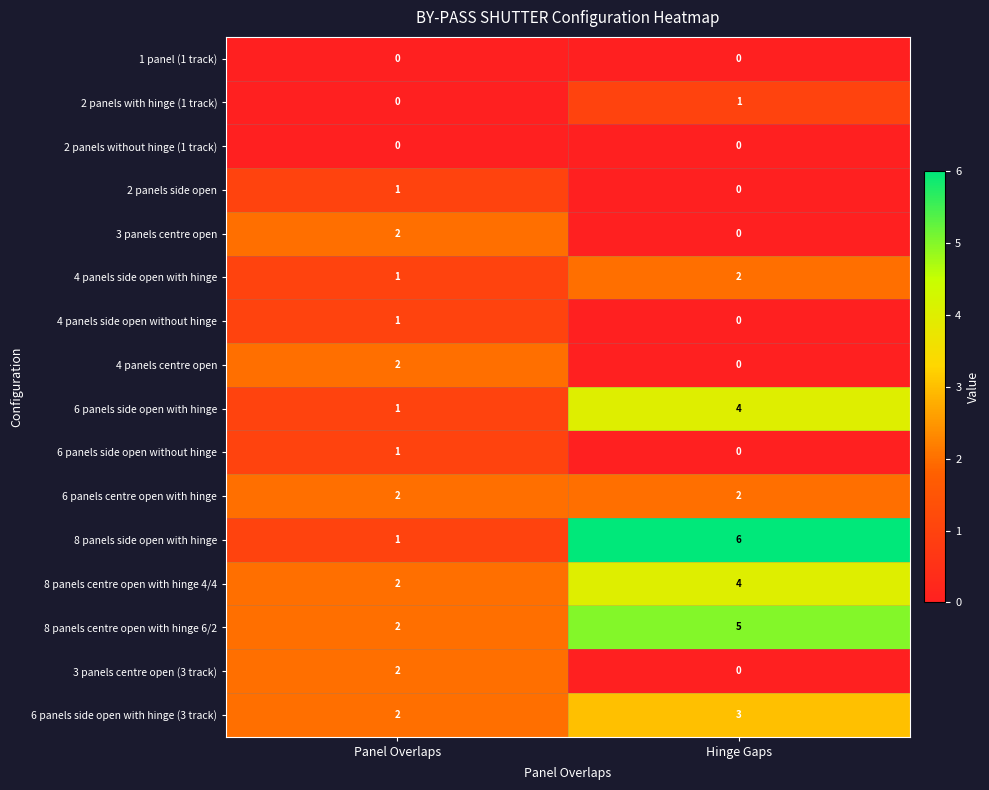

True or false: 6 panels side open with hinge has a value of 1 at Panel Overlaps.

True